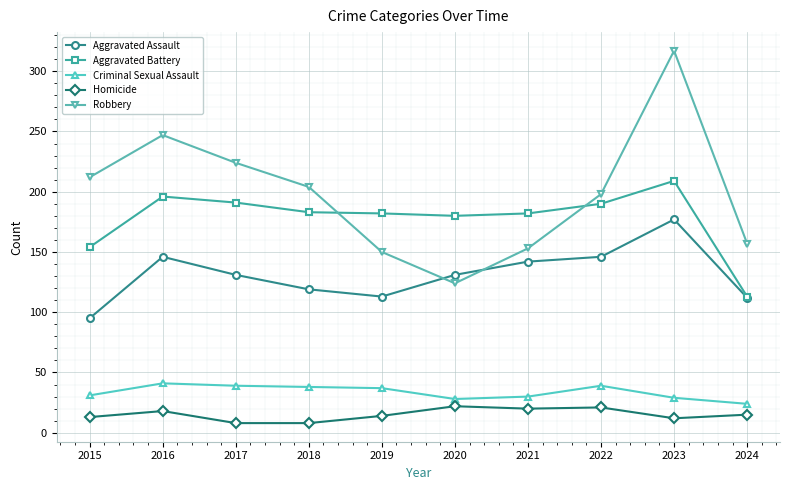

Which label corresponds to the largest value in the chart?

2023